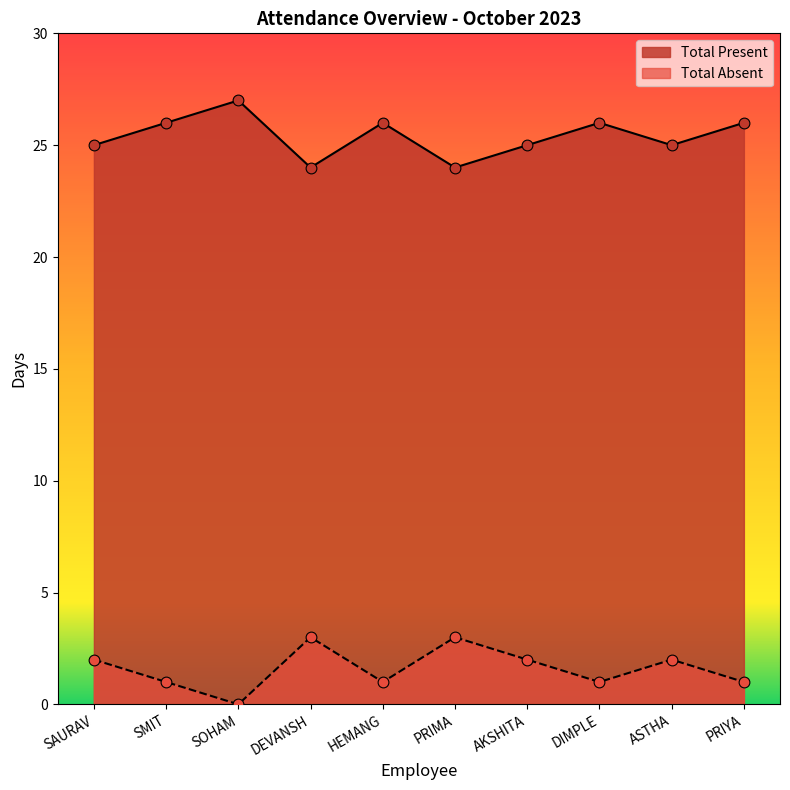

At which category is the sum across all series the highest?

SAURAV